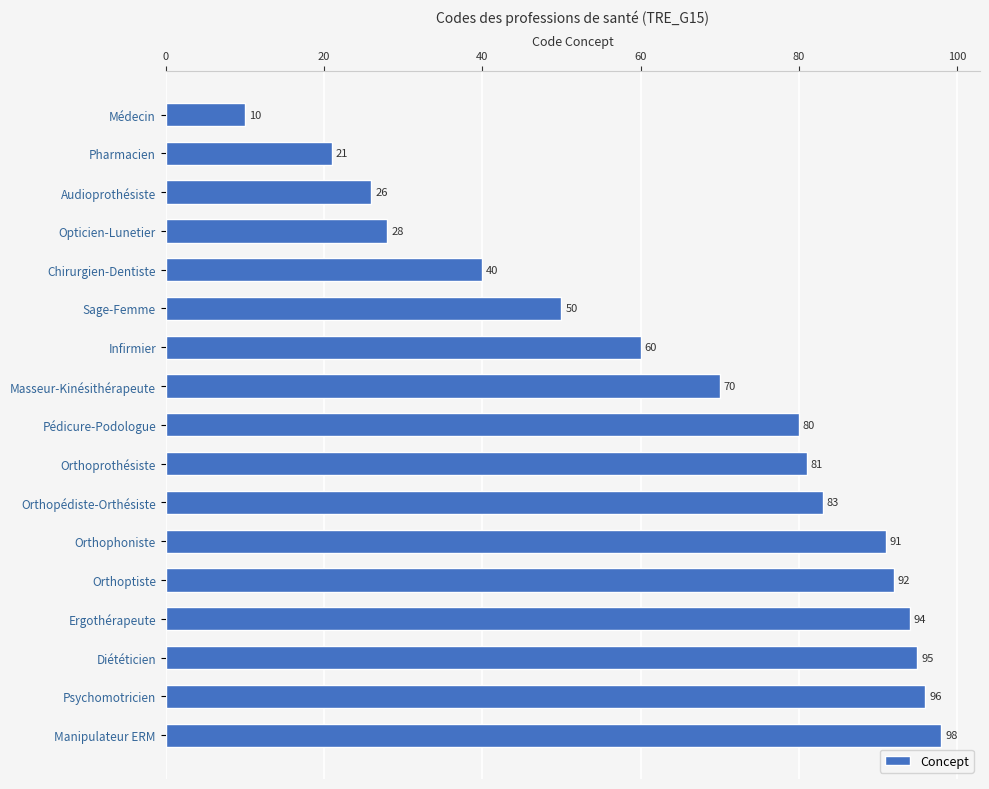

What is the value of the 15th bar from the top?

95